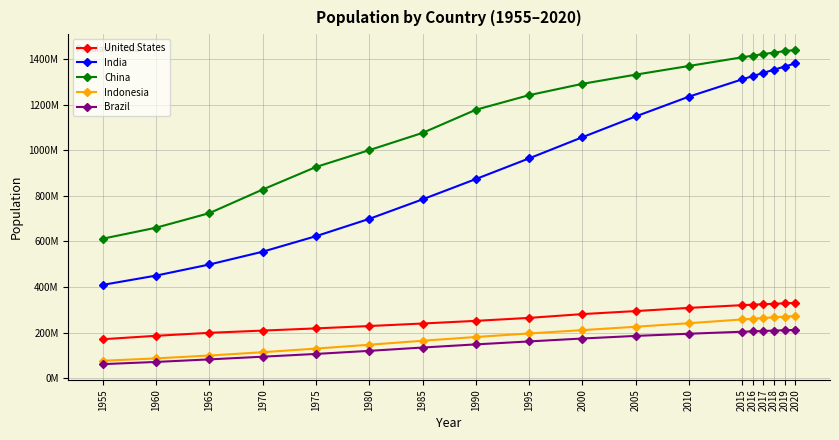

What are all the series names shown in the legend?

United States, India, China, Indonesia, Brazil